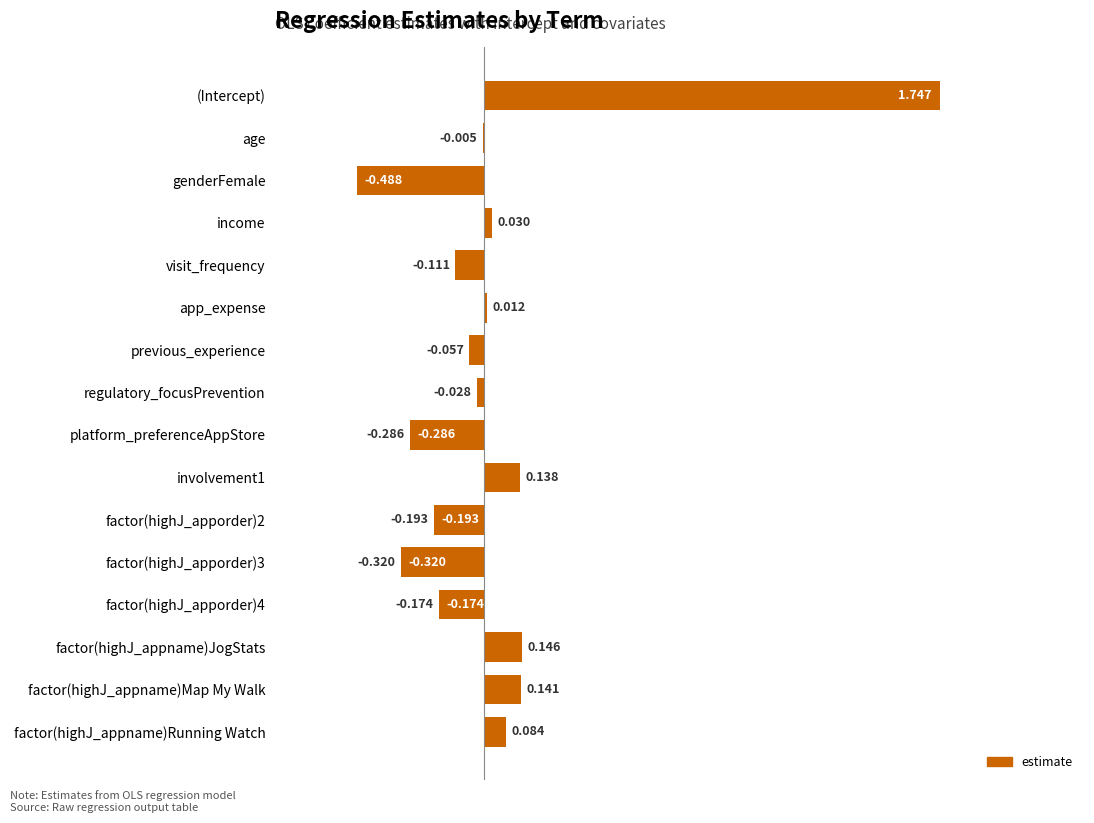

Which label corresponds to the largest value in the chart?

(Intercept)